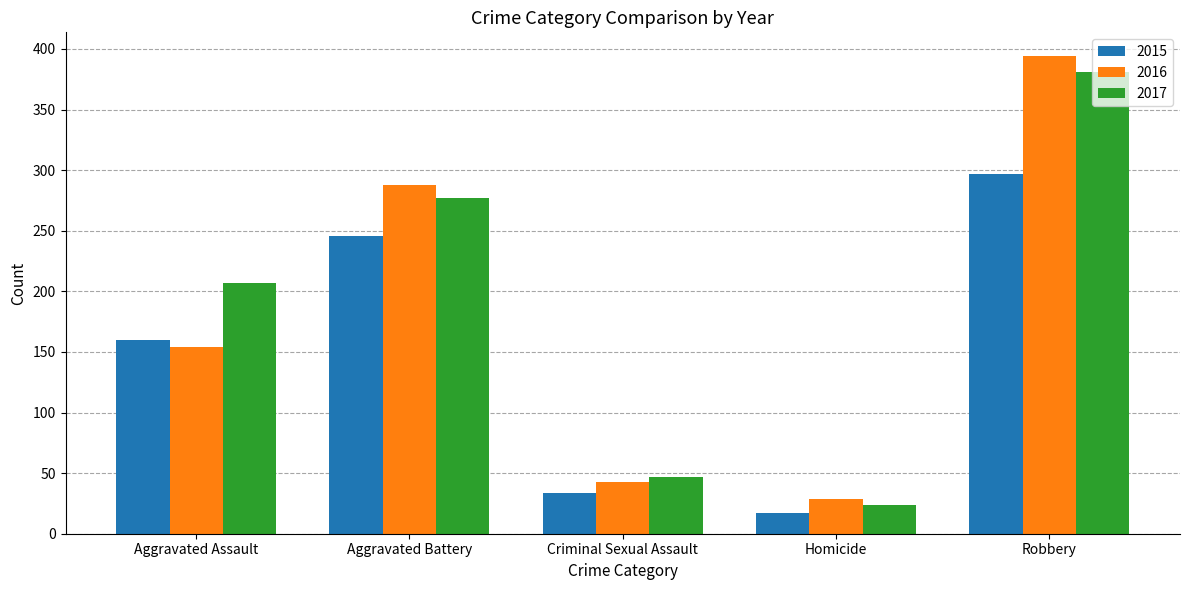

What is the label of the 5th bar from the left?

Robbery